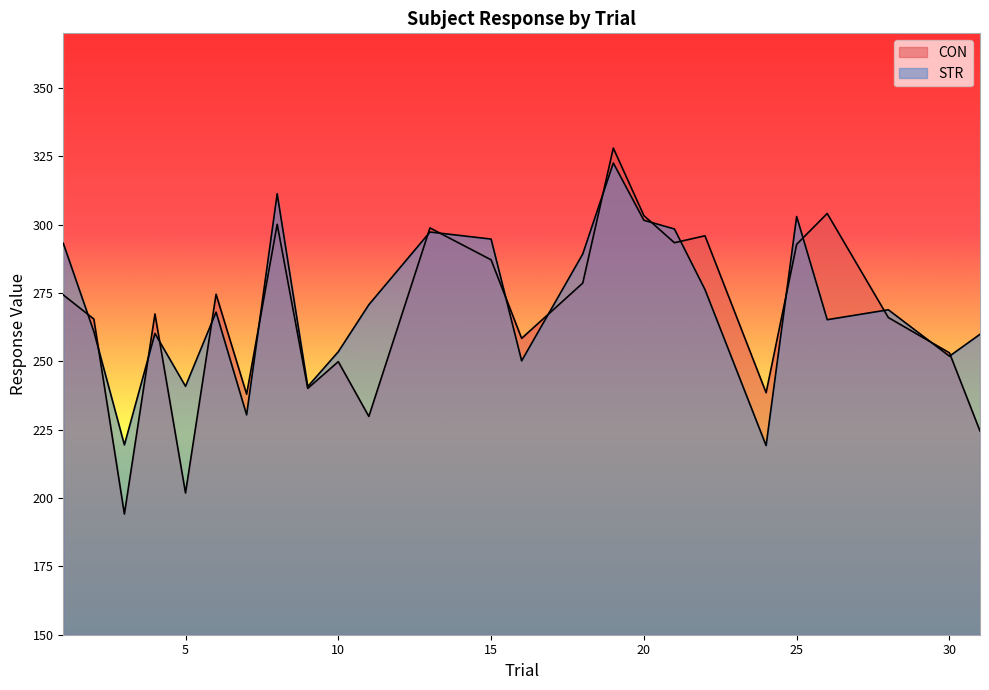

What is the sum of the STR values at 30 and 26?

517.1